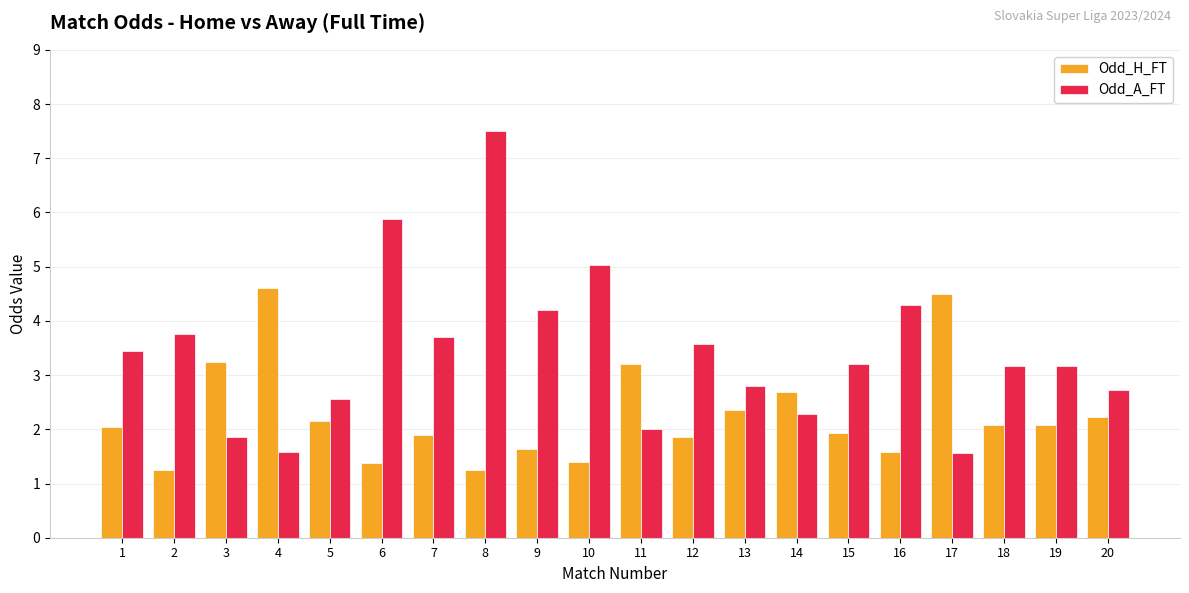

How many data points in Odd_A_FT are above 3?

12